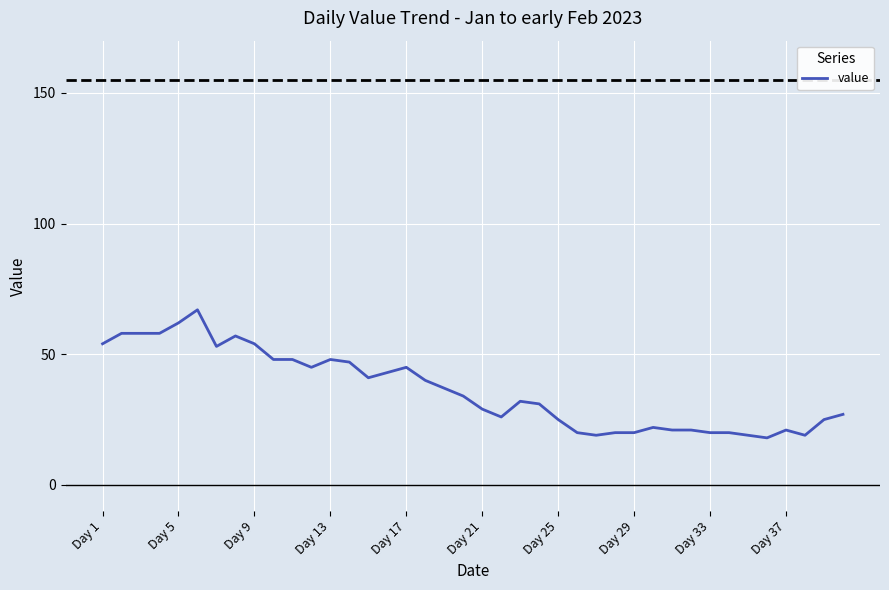

What is the difference between the maximum and minimum values?

49